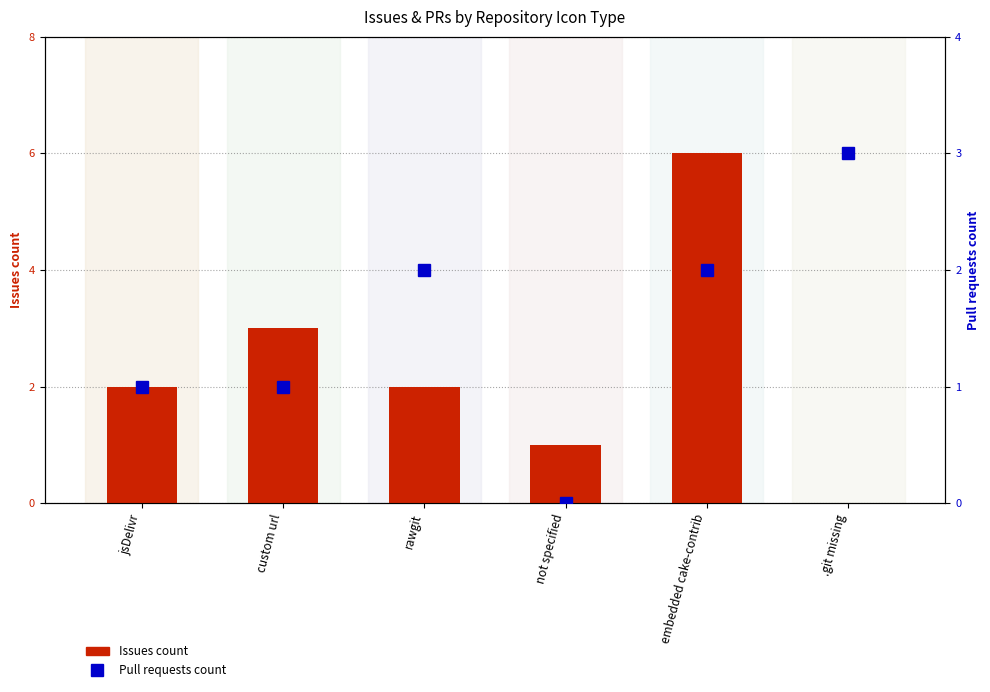

Which category has the lowest value in the Pull requests count series?

not specified